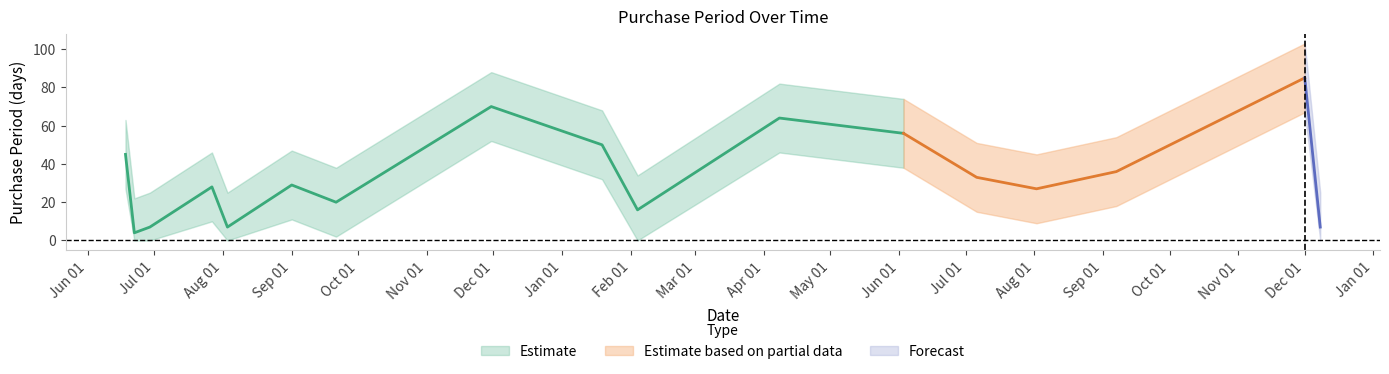

What value does the data have at 2015-06-29?

7